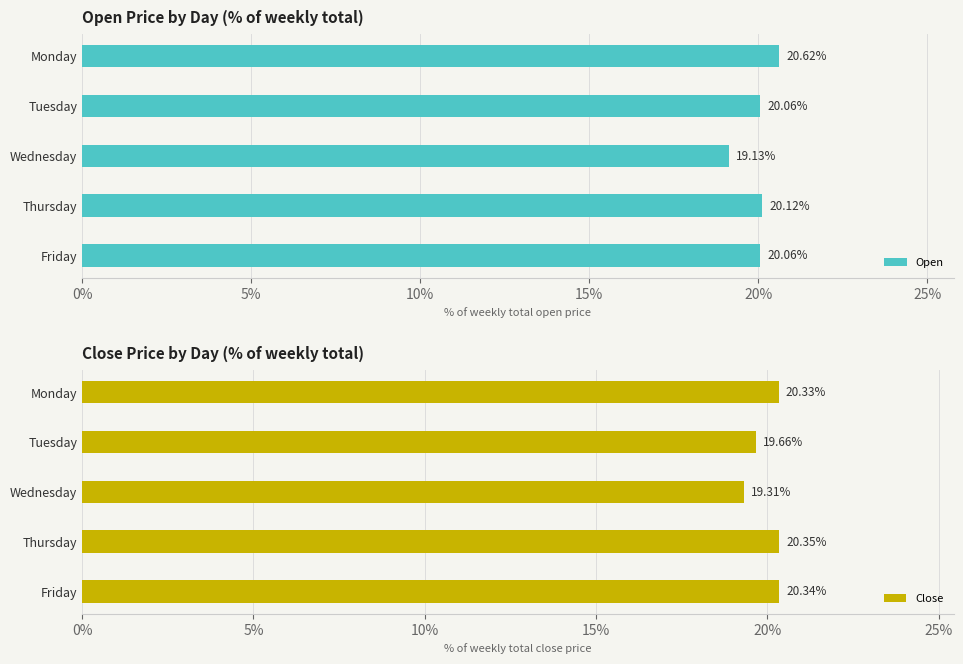

Which category has the highest value in the Open series?

Monday